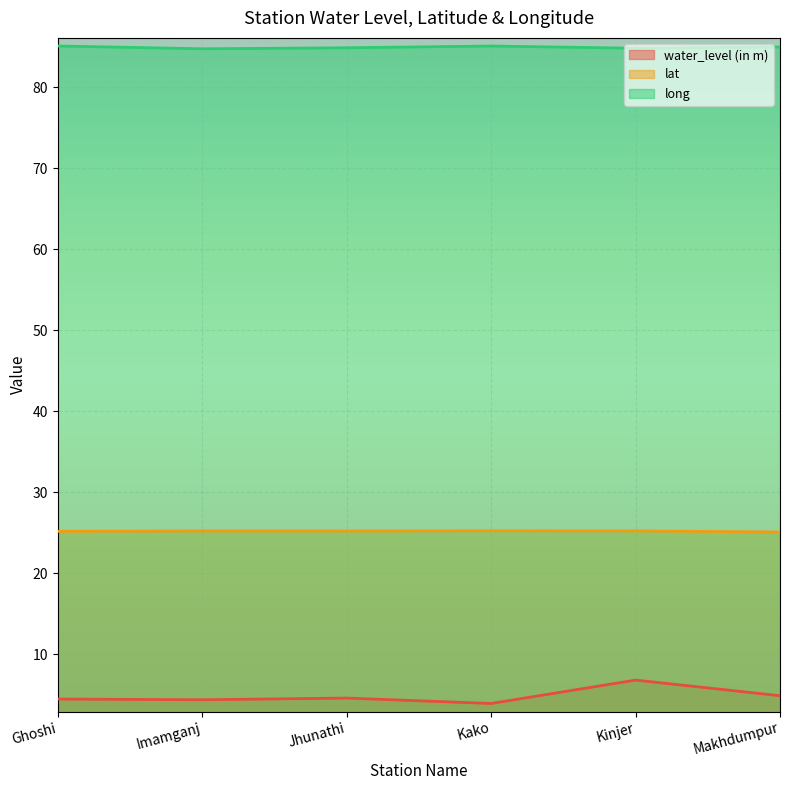

How many lat values are between 25 and 26?

6